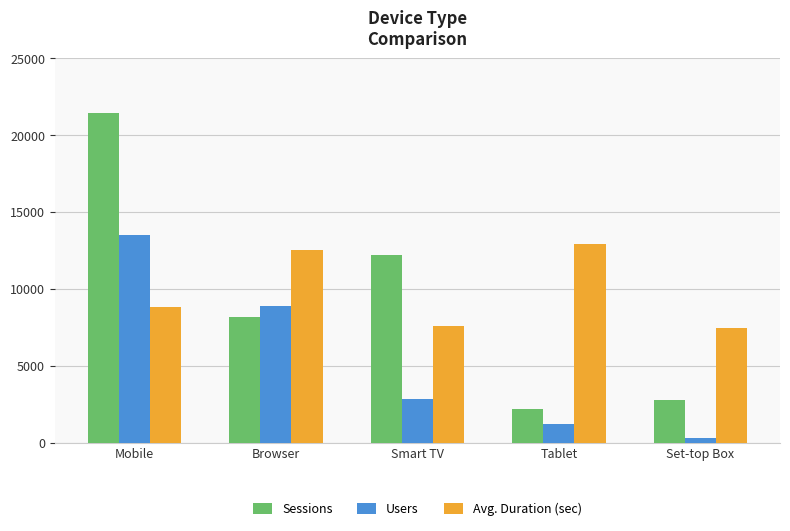

What is the sum of the Sessions values at Set-top Box and Tablet?

4965.0